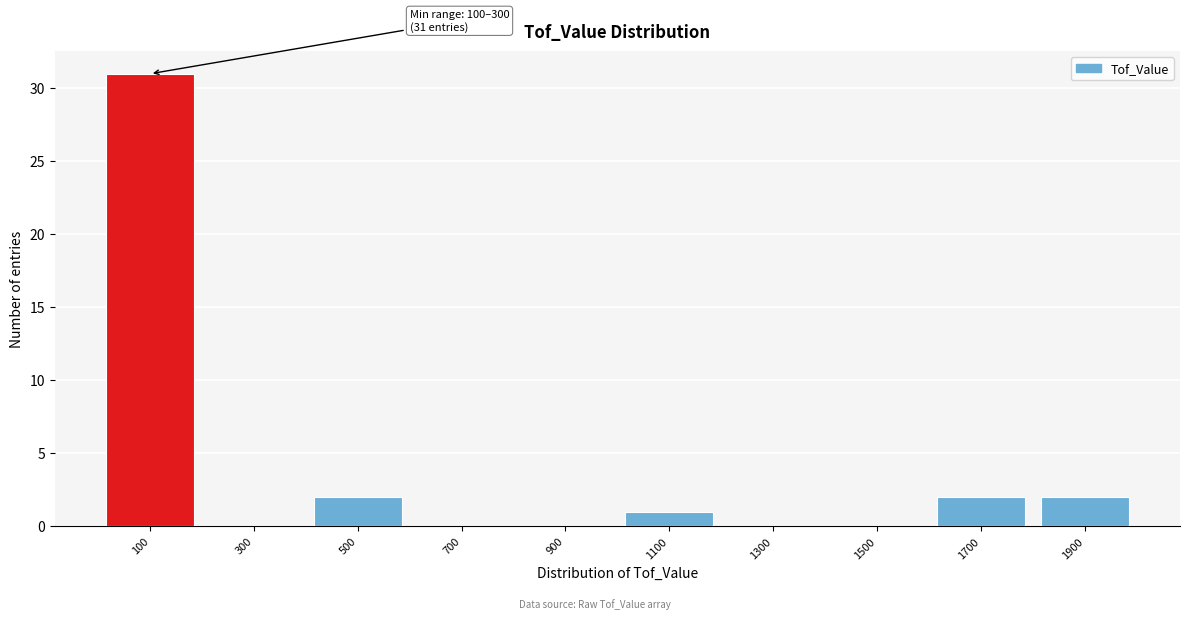

Reading left to right, transcribe all the data shown in this chart.

100=31	300=0	500=2	700=0	900=0	1100=1	1300=0	1500=0	1700=2	1900=2